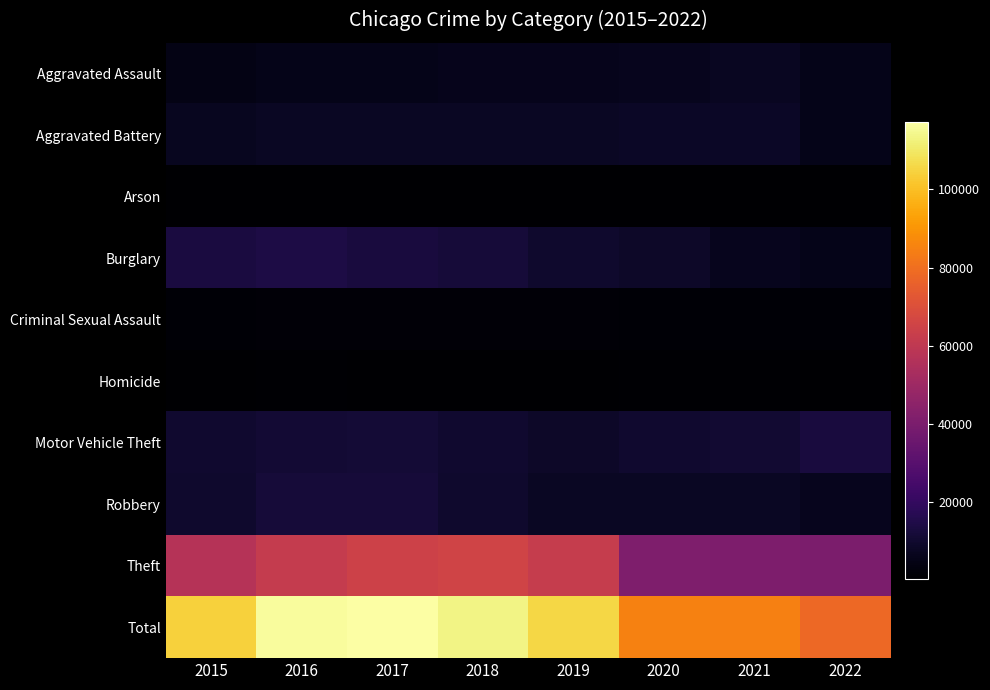

Reading left to right, extract all data points from this chart.

Aggravated Assault: 2015=4480	2016=5712	2017=5793	2018=6001	2019=5840	2020=6263	2021=7241	2022=5499
Aggravated Battery: 2015=7018	2016=8085	2017=7845	2018=7735	2019=7857	2020=8319	2021=8347	2022=5774
Arson: 2015=448	2016=515	2017=444	2018=373	2019=376	2020=589	2021=526	2022=319
Burglary: 2015=13184	2016=14289	2017=13001	2018=11746	2019=9639	2020=8754	2021=6656	2022=5545
Criminal Sexual Assault: 2015=1660	2016=1814	2017=1933	2018=1967	2019=1864	2020=1443	2021=1674	2022=1308
Homicide: 2015=496	2016=786	2017=672	2018=589	2019=498	2020=785	2021=802	2022=533
Motor Vehicle Theft: 2015=10068	2016=11286	2017=11380	2018=9983	2019=8978	2020=9954	2021=10592	2022=12748
Robbery: 2015=9638	2016=11960	2017=11880	2018=9679	2019=7994	2020=7855	2021=7919	2022=6346
Theft: 2015=57350	2016=61618	2017=64380	2018=65282	2019=62479	2020=41302	2021=40751	2022=40288
Total: 2015=104342	2016=116065	2017=117328	2018=113355	2019=105525	2020=85264	2021=84508	2022=78360